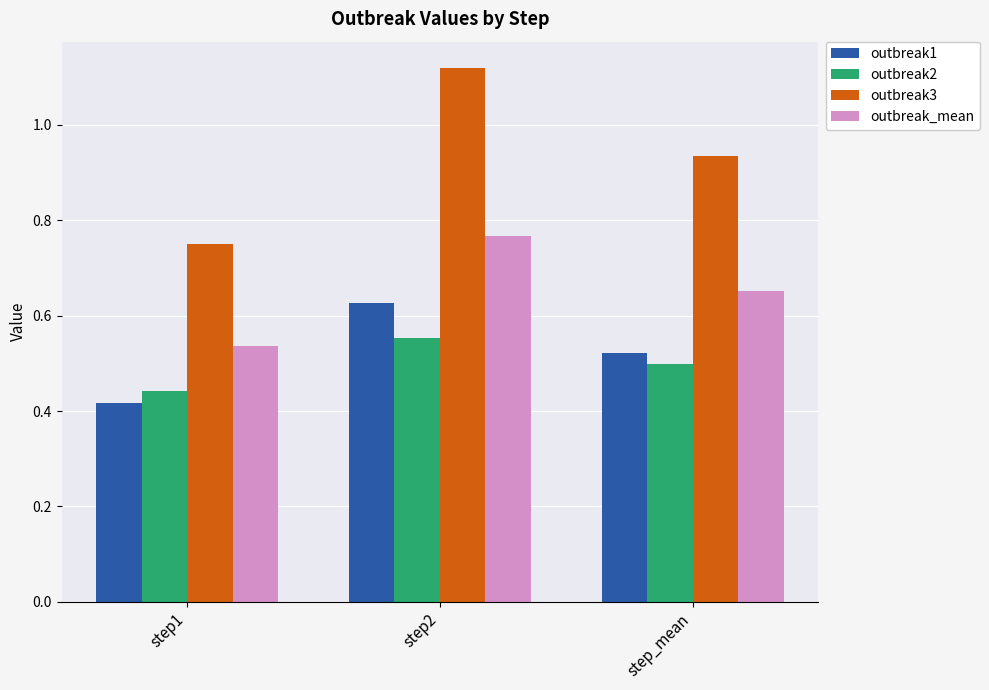

What is the difference between the maximum and second lowest values in the outbreak_mean series?

0.1